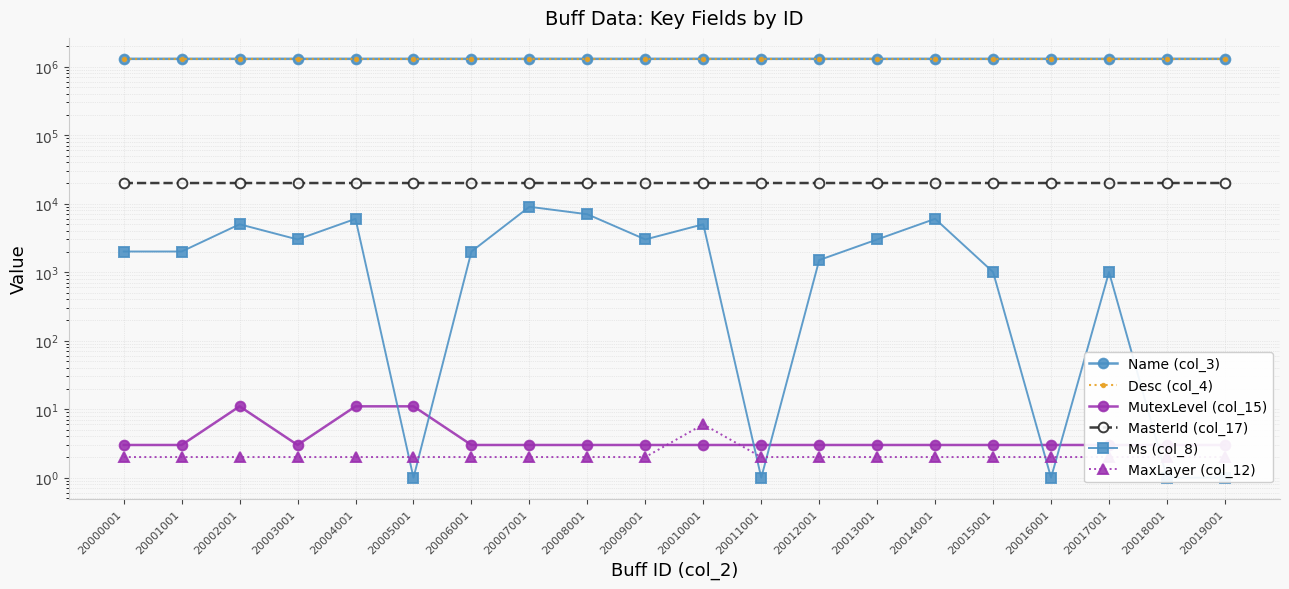

How many series are shown in this chart?

6